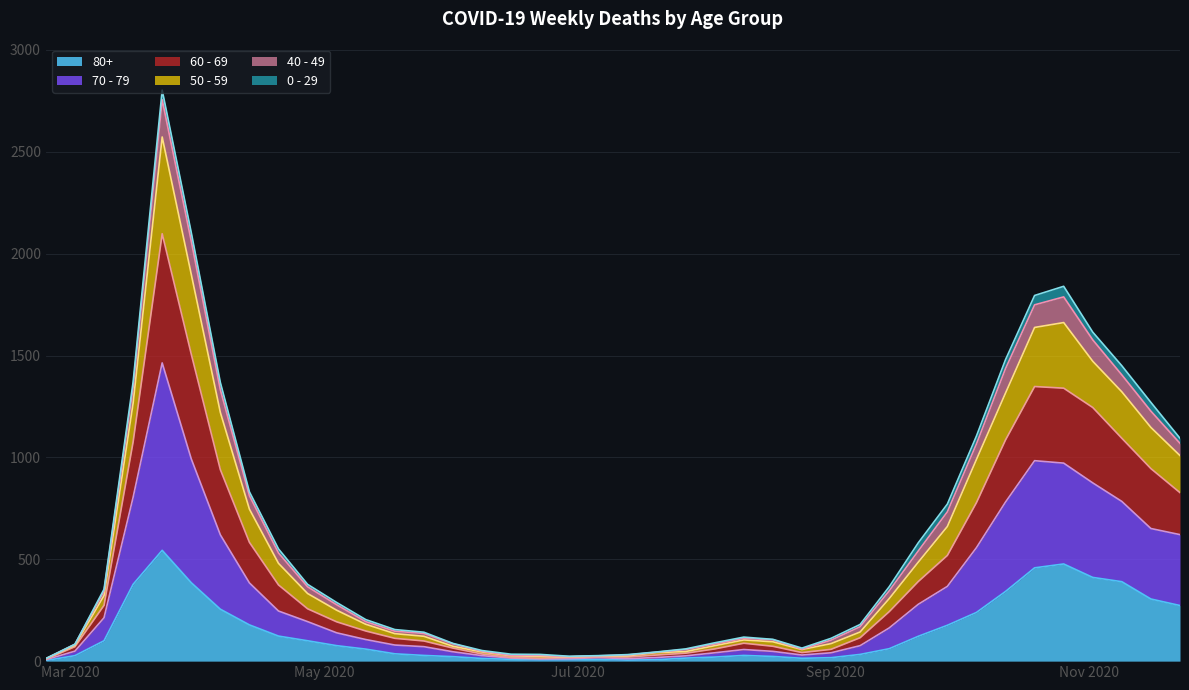

List the labels in order of 80+ value, smallest first.

2020-02-24, 2020-07-13, 2020-06-22, 2020-06-29, 2020-07-20, 2020-06-15, 2020-07-06, 2020-06-08, 2020-08-24, 2020-07-27, 2020-08-31, 2020-08-03, 2020-06-01, 2020-08-17, 2020-03-02, 2020-05-25, 2020-08-10, 2020-09-07, 2020-05-18, 2020-05-11, 2020-09-14, 2020-05-04, 2020-03-09, 2020-04-27, 2020-09-21, 2020-04-20, 2020-09-28, 2020-04-13, 2020-10-05, 2020-04-06, 2020-11-23, 2020-11-16, 2020-10-12, 2020-03-16, 2020-03-30, 2020-11-09, 2020-11-02, 2020-10-19, 2020-10-26, 2020-03-23